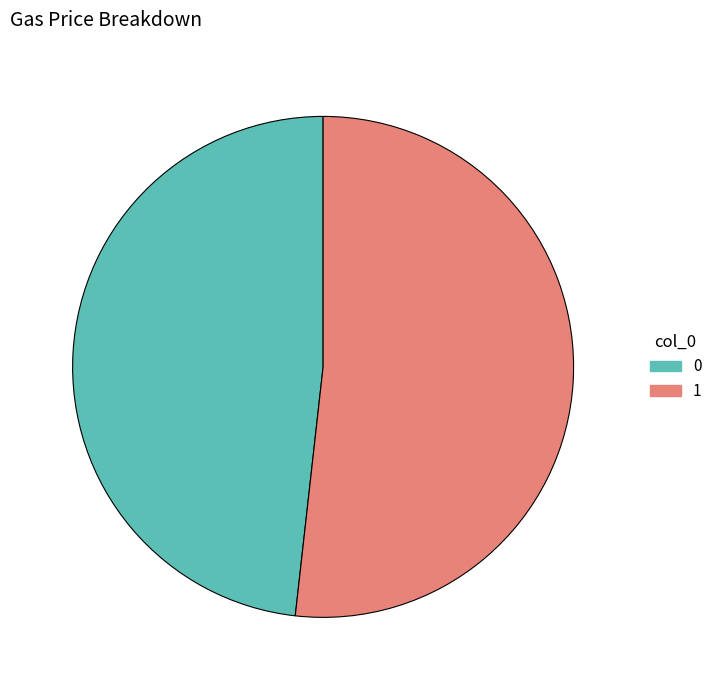

Which has a higher value, 1 or 0?

1